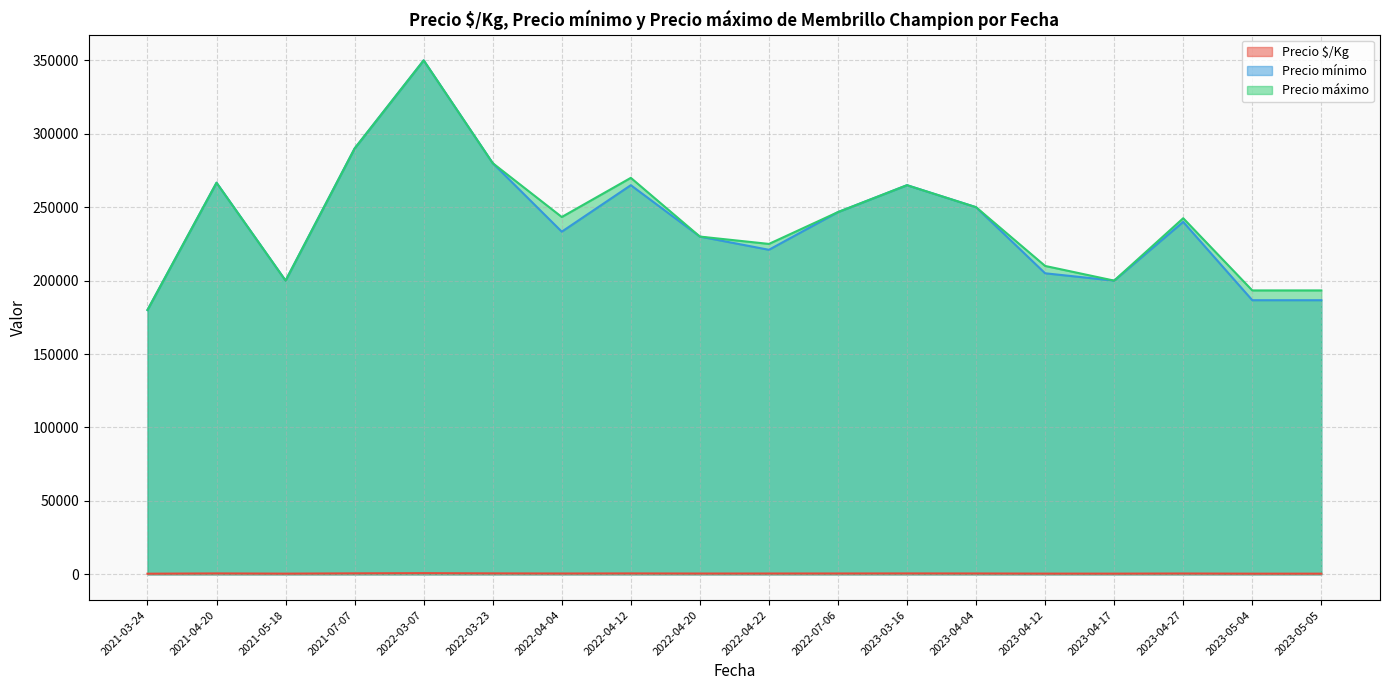

Is it true that Precio $/Kg equals 308 at 2022-04-22?

False